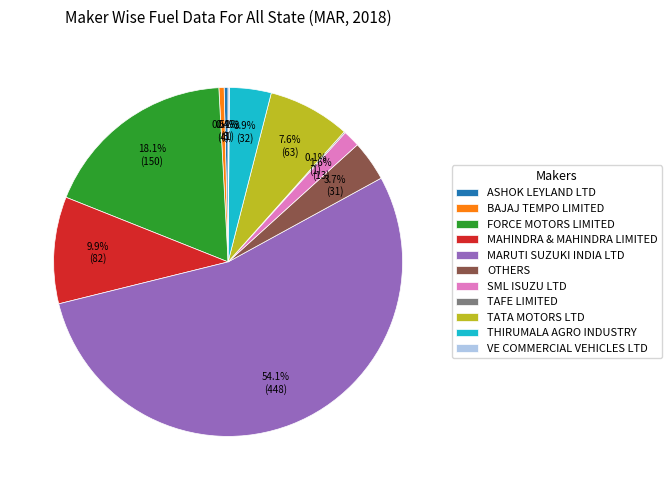

To the nearest percent, what is the average slice percentage?

9%